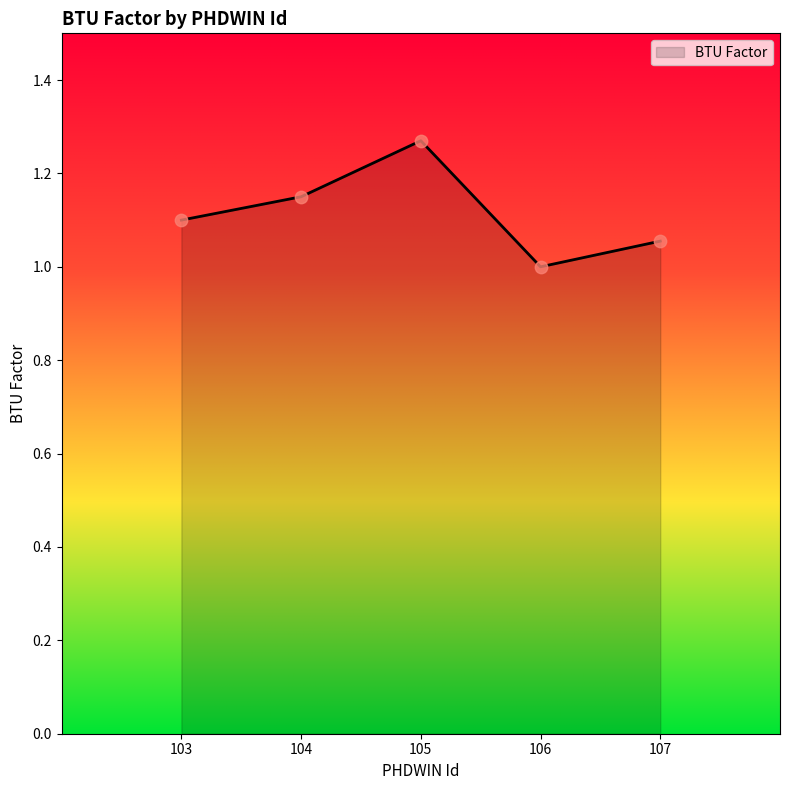

Between 103 and 105, which is larger?

105